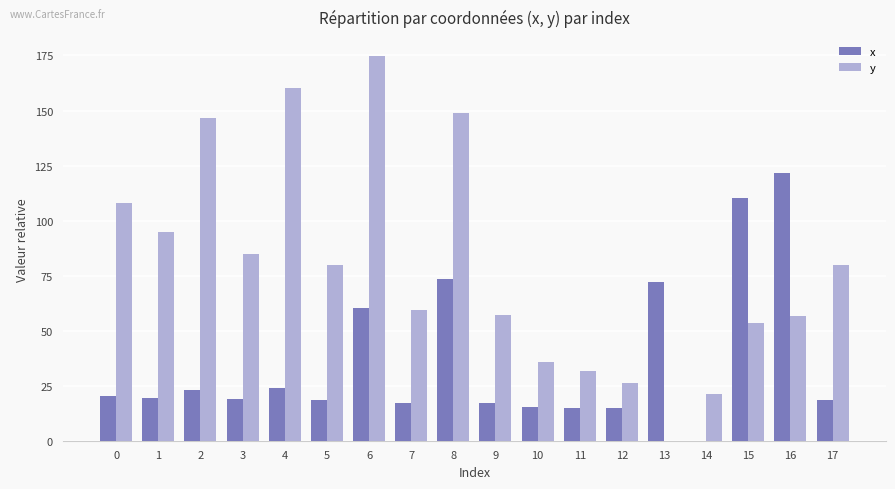

What is the average value of the y series?

78.8